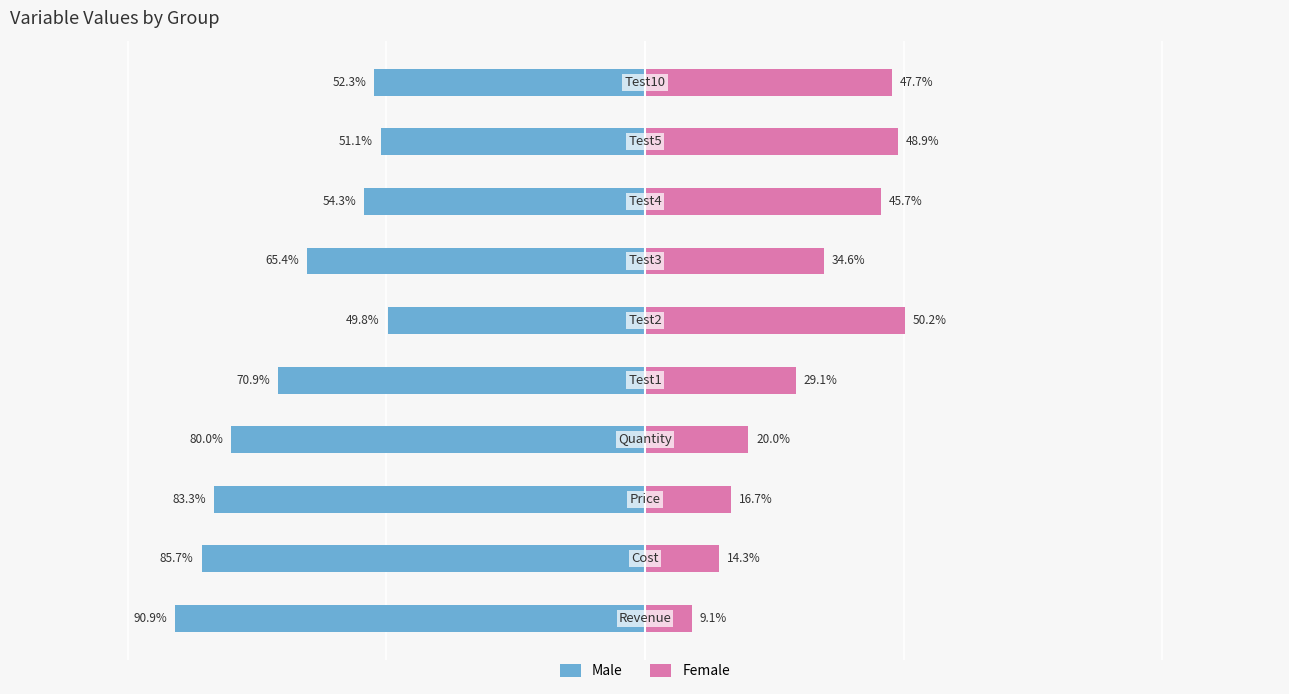

The value of Female at 4 is 29.1. True or false?

True